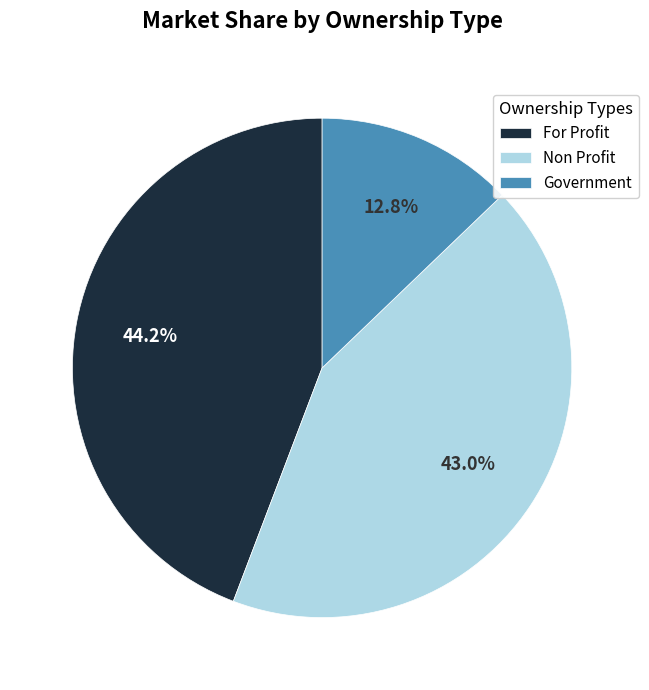

What is the ratio of the value at Government to the value at For Profit?

0.3